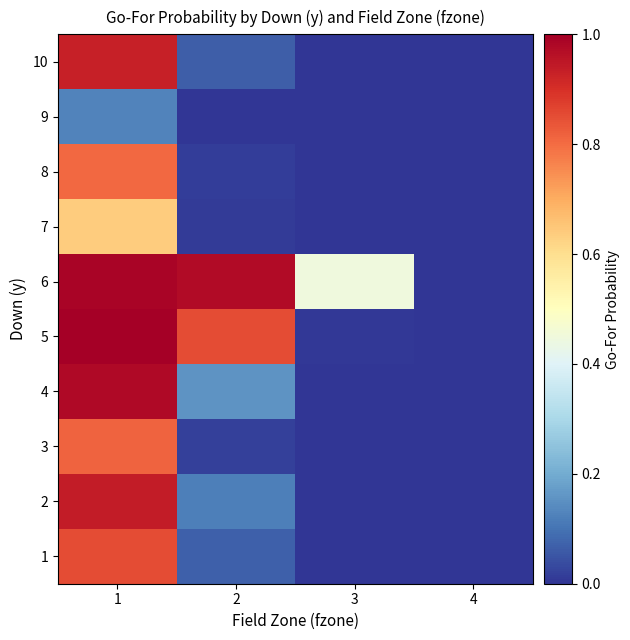

What is the spread (max minus min) of values at 3?

0.4